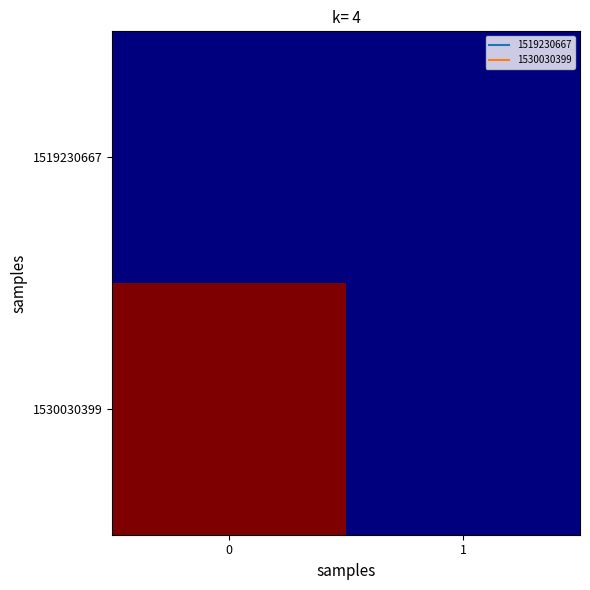

Rank the series by their maximum value, from highest to lowest.

1530030399, 1519230667